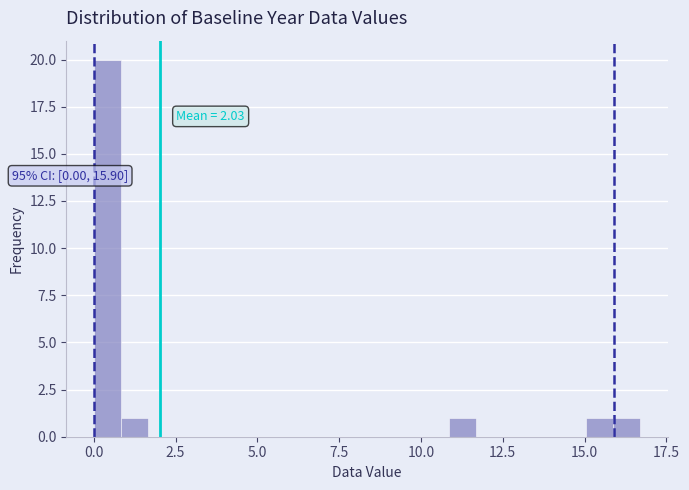

Around what value on the x-axis is the tallest bar? Give the approximate position of its centre, as read against the axis.

0.5